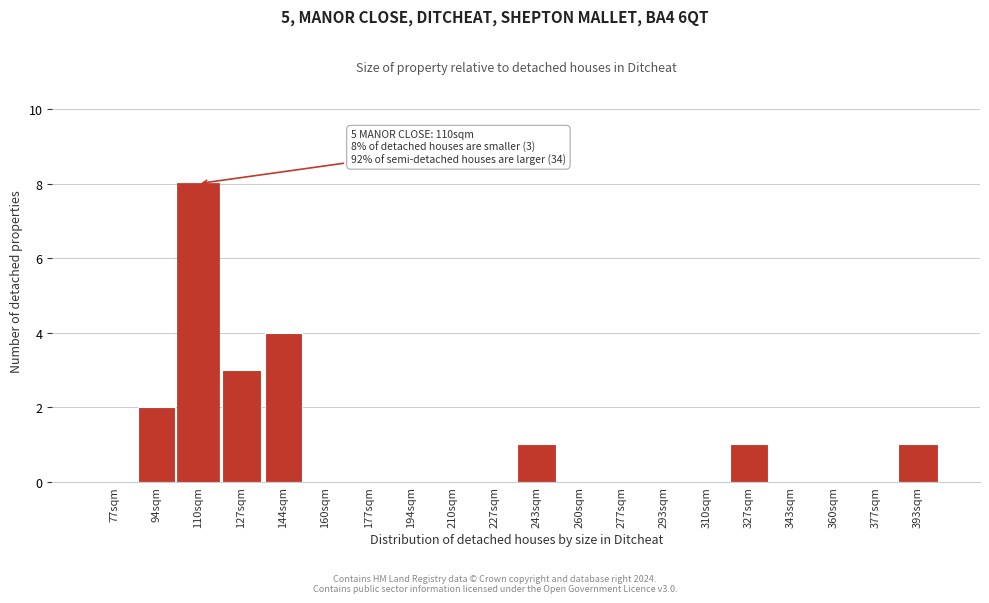

Reading left to right, transcribe all the data shown in this chart.

77sqm=0	94sqm=2	110sqm=8	127sqm=3	144sqm=4	160sqm=0	177sqm=0	194sqm=0	210sqm=0	227sqm=0	243sqm=1	260sqm=0	277sqm=0	293sqm=0	310sqm=0	327sqm=1	343sqm=0	360sqm=0	377sqm=0	393sqm=1